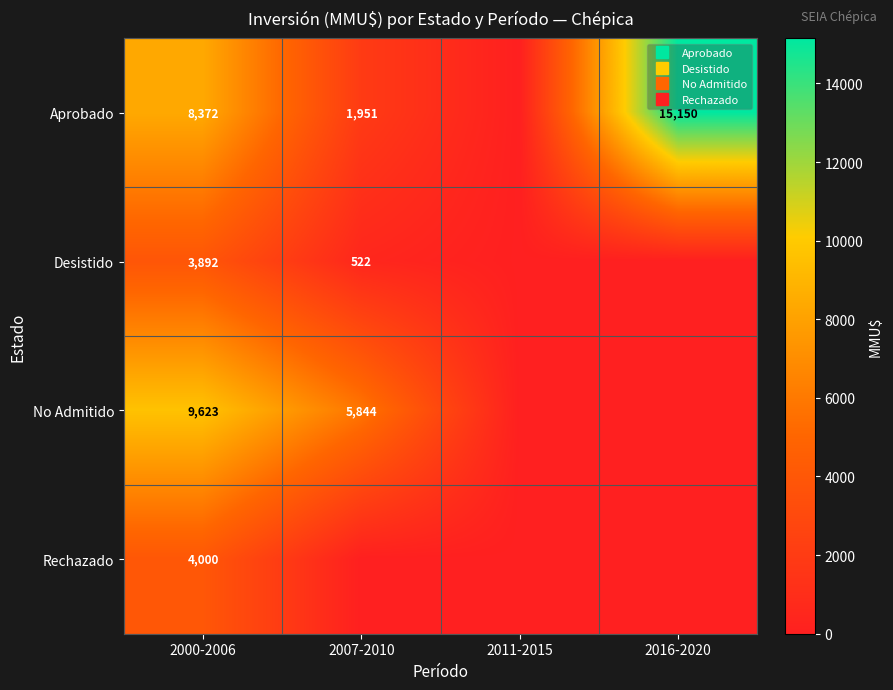

The Desistido series shows 0 at 2011-2015. True or false?

True